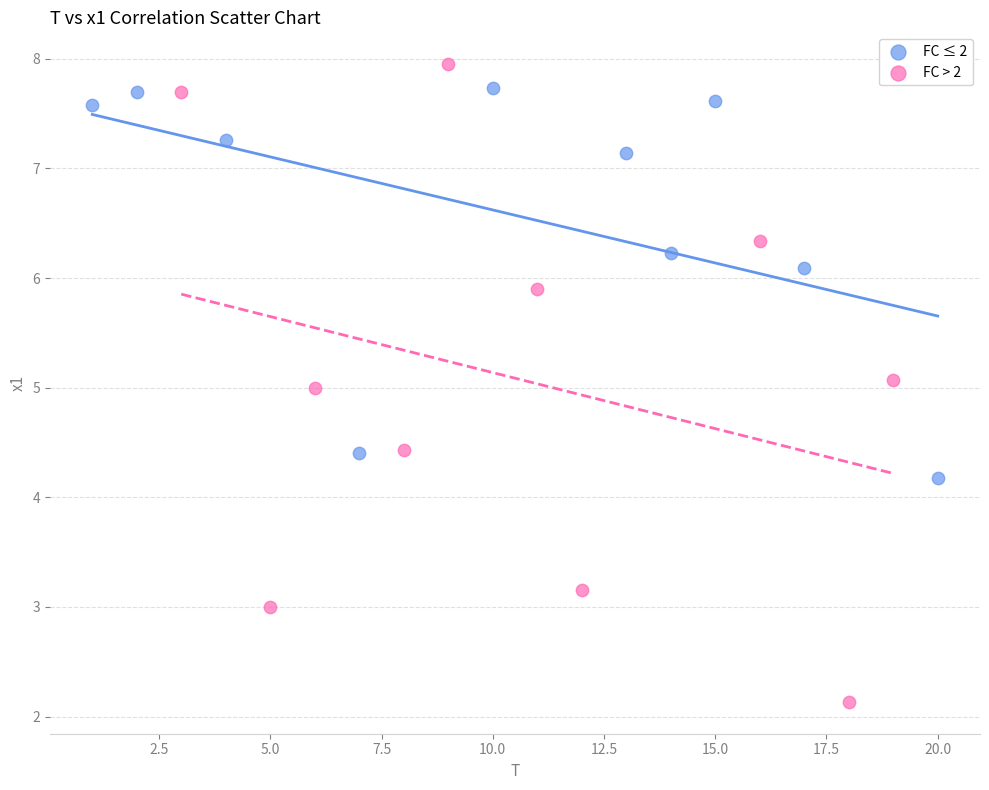

Which series reaches the maximum Y coordinate?

FC > 2